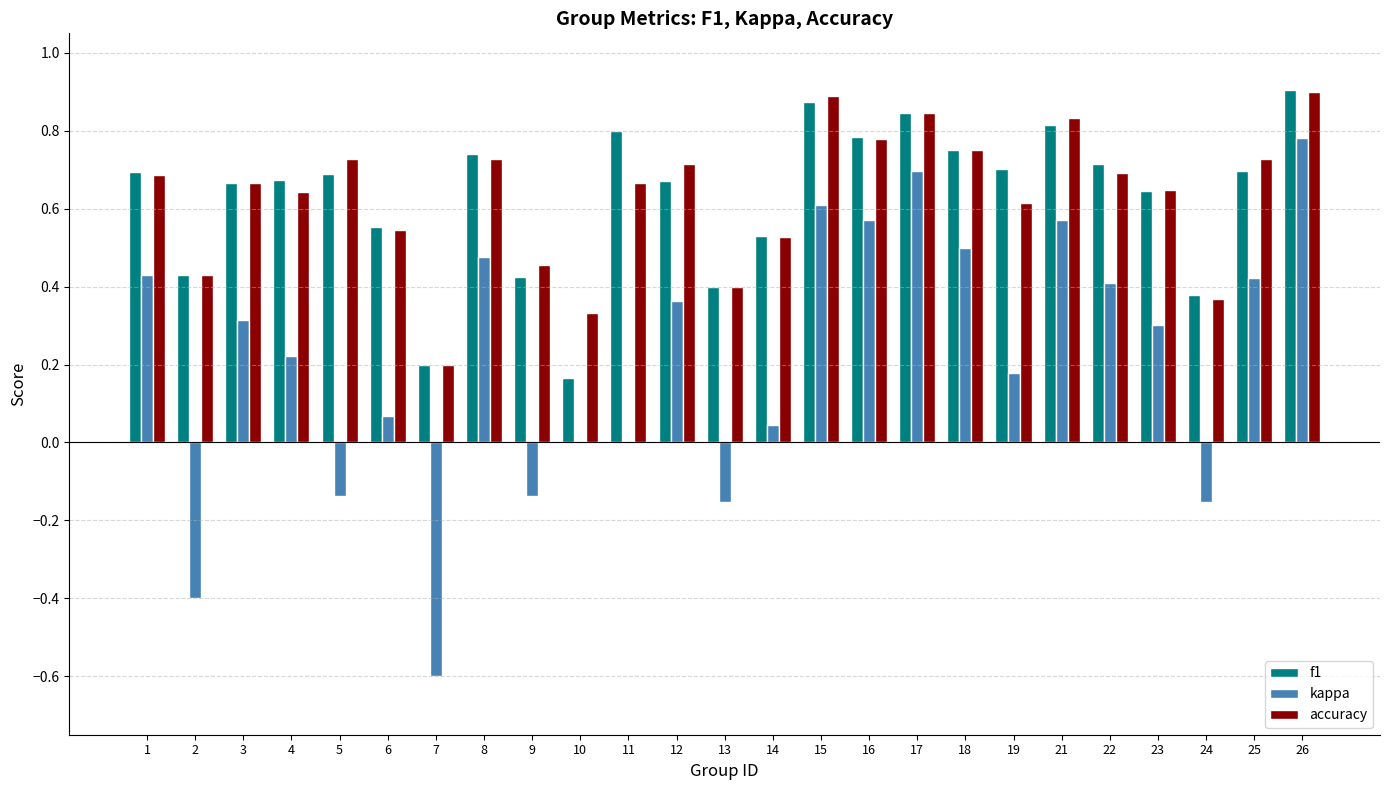

How many data points does each series have?

25